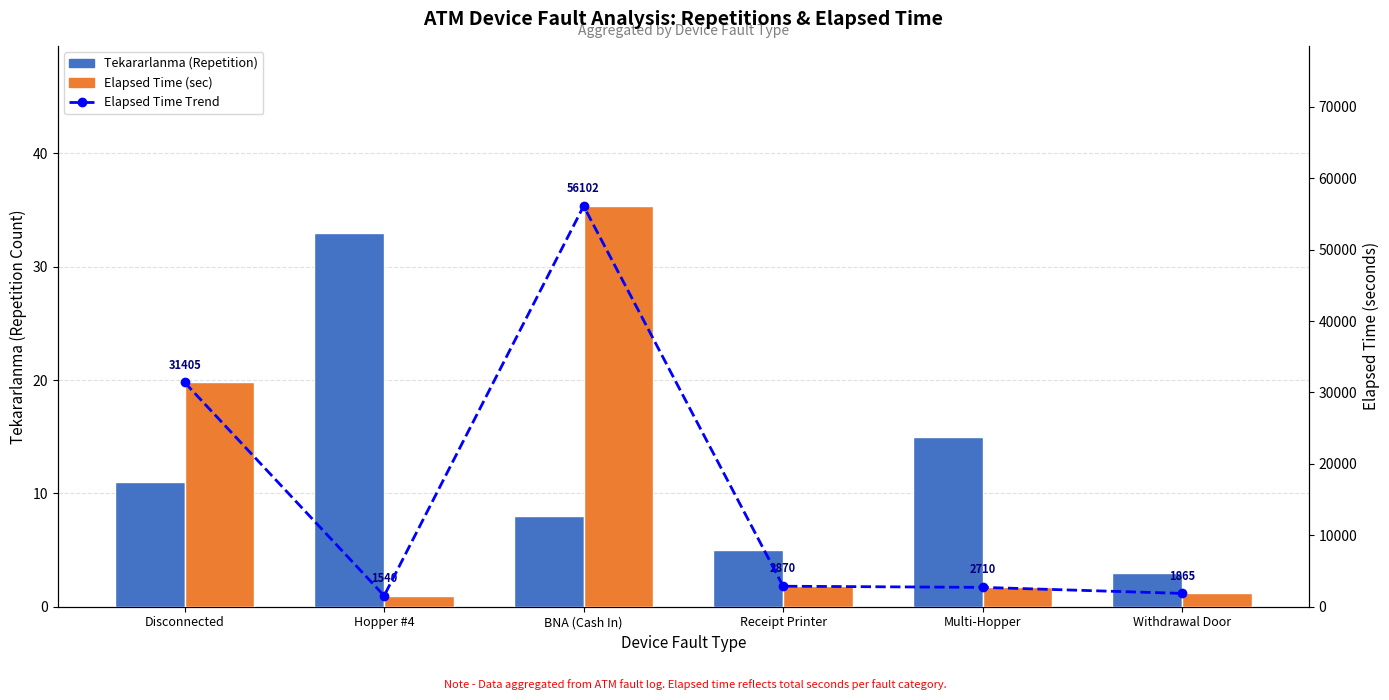

At how many categories does at least one series exceed 45071?

1